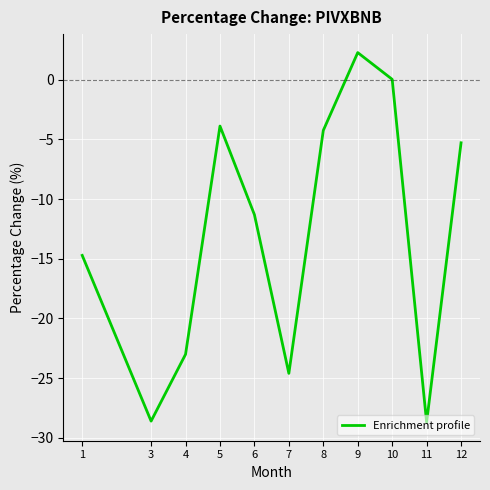

Where is the first local minimum?

3